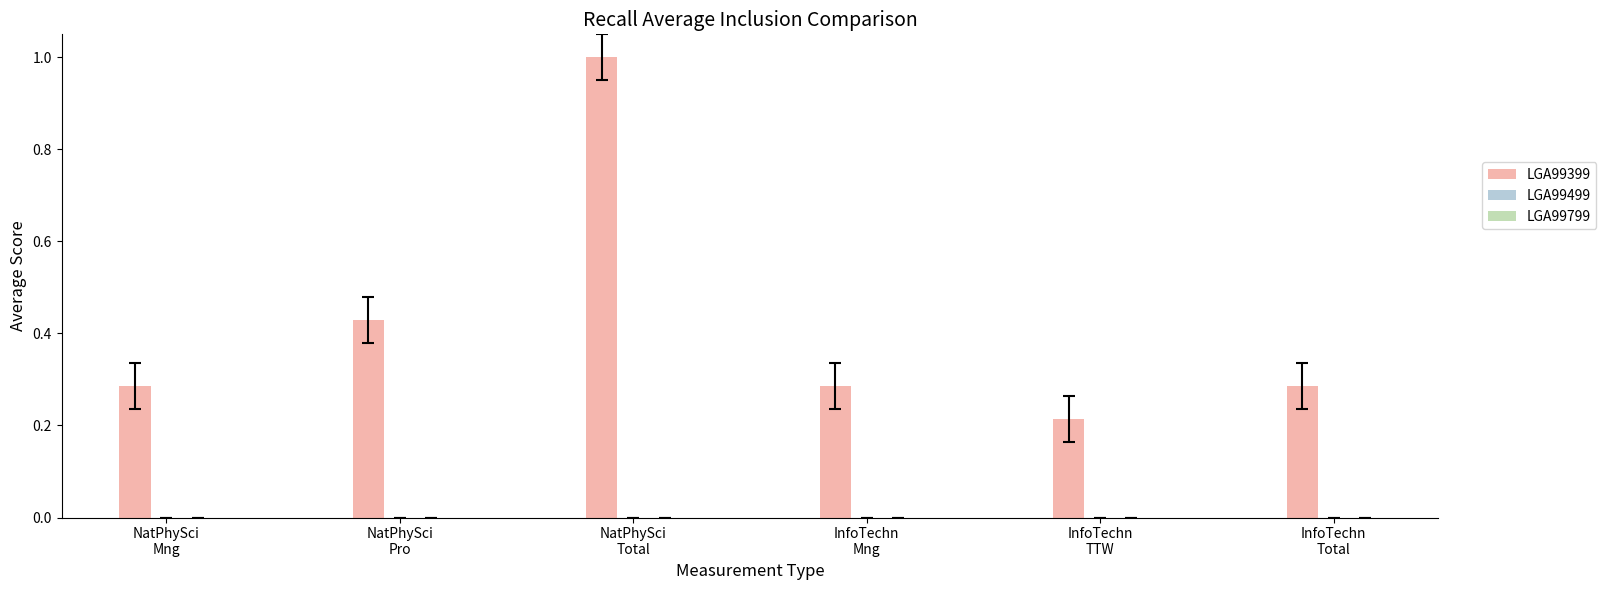

Count the number of categories in the chart.

6